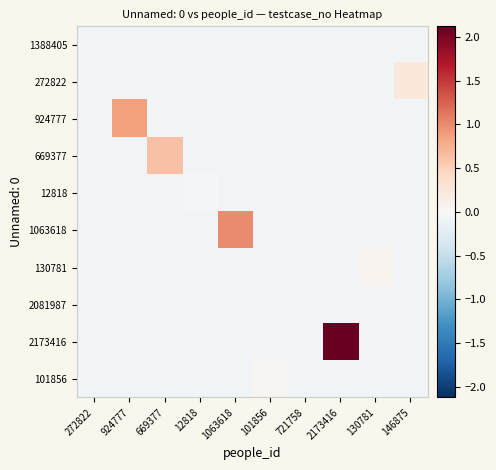

What is the spread (max minus min) of values at 101856?

0.1